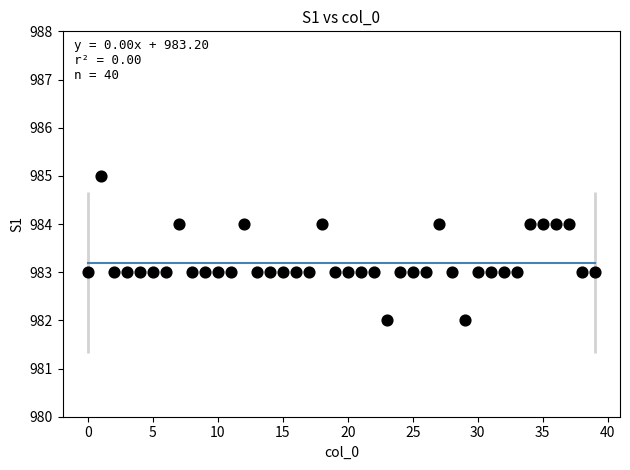

What is the range of Y values (max minus min)?

3